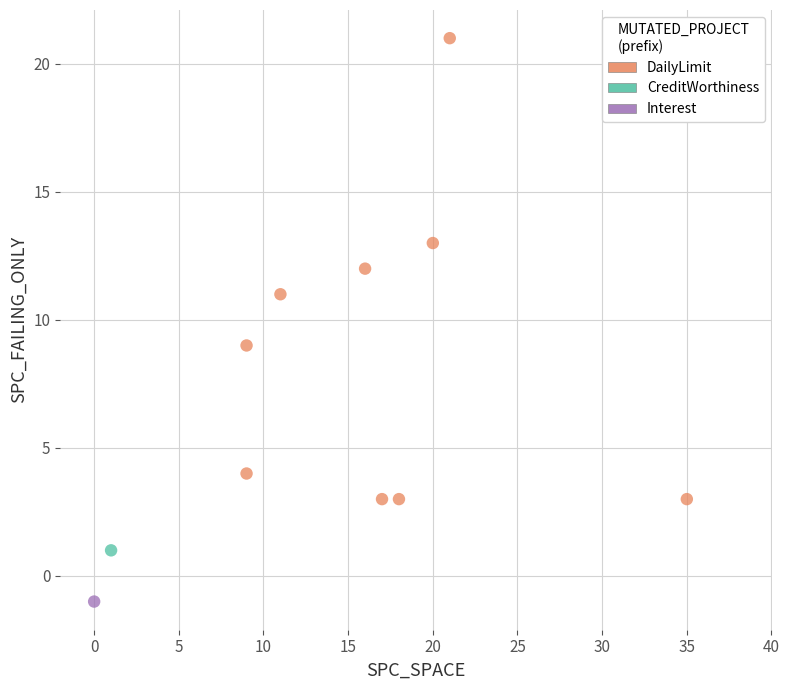

What are all the series names shown in the legend?

DailyLimit, CreditWorthiness, Interest